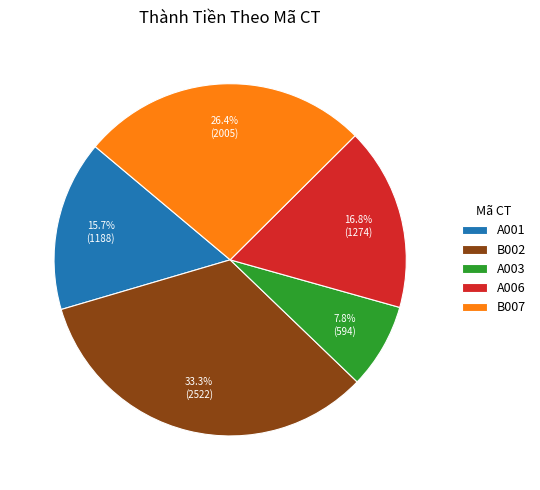

What is the smallest slice in the pie chart?

A003